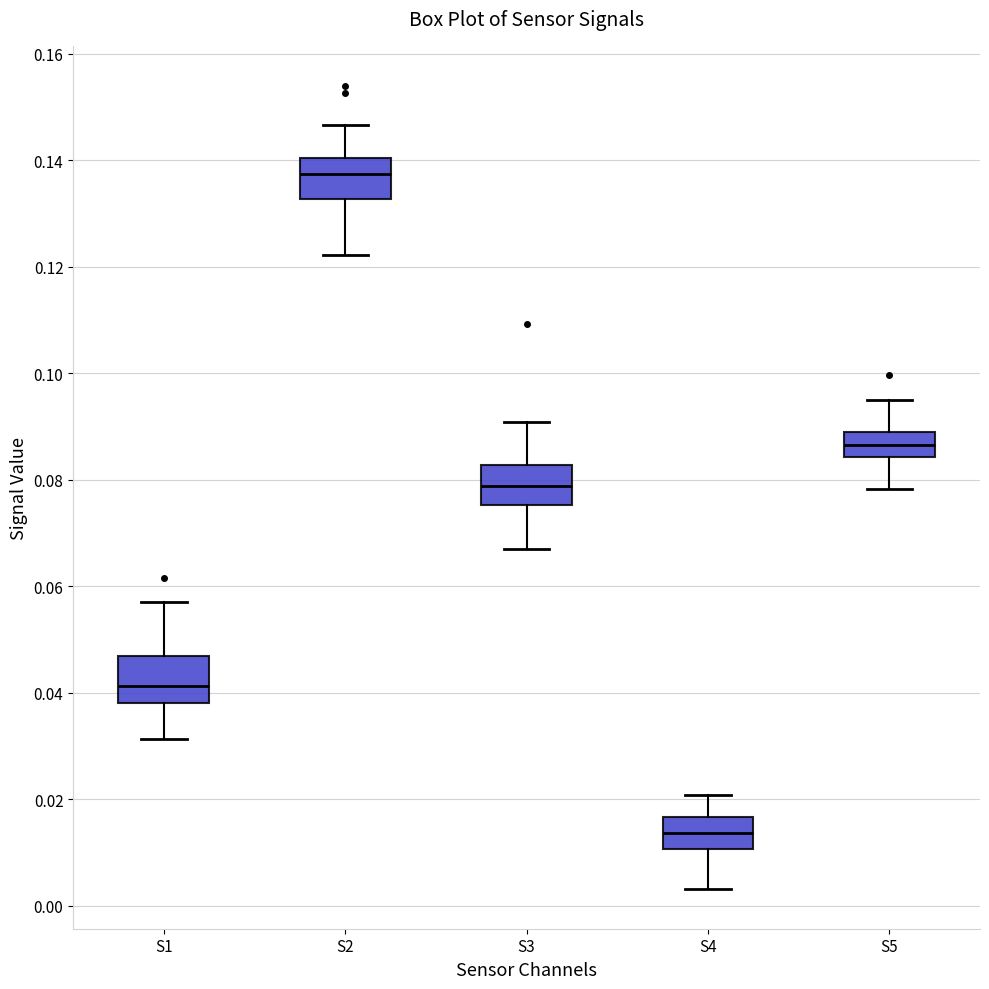

Reading left to right, read every box against the y-axis: the position of its median line, the range the box covers, and the ends of its whiskers. The values are not printed on the chart, so give them approximately, as read against the axis.

S1: median 0.042, box 0.038 to 0.046, whiskers 0.032 to 0.058
S2: median 0.138, box 0.132 to 0.140, whiskers 0.122 to 0.146
S3: median 0.078, box 0.076 to 0.082, whiskers 0.066 to 0.090
S4: median 0.014, box 0.010 to 0.016, whiskers 0.004 to 0.020
S5: median 0.086, box 0.084 to 0.088, whiskers 0.078 to 0.094